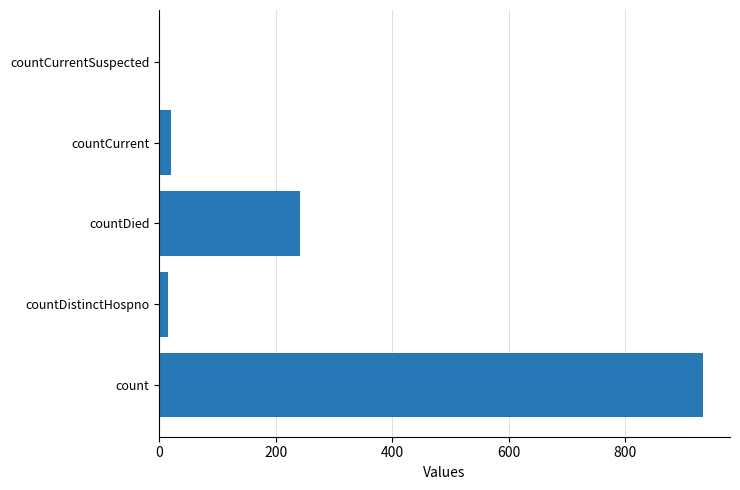

At which label is the value closest to 466?

countDied